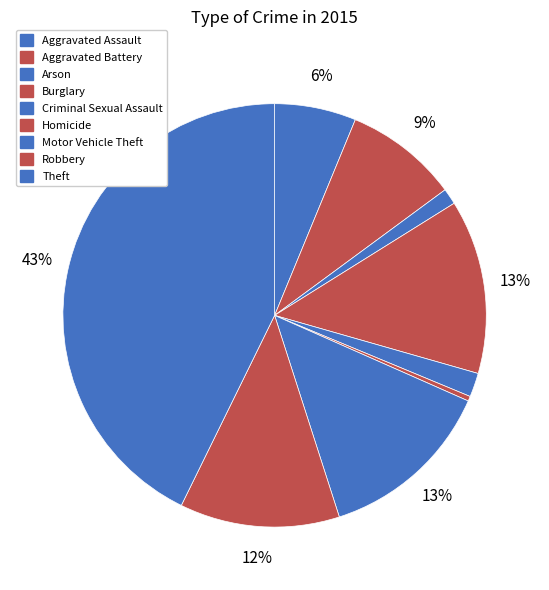

What is the smallest slice in the pie chart?

Homicide